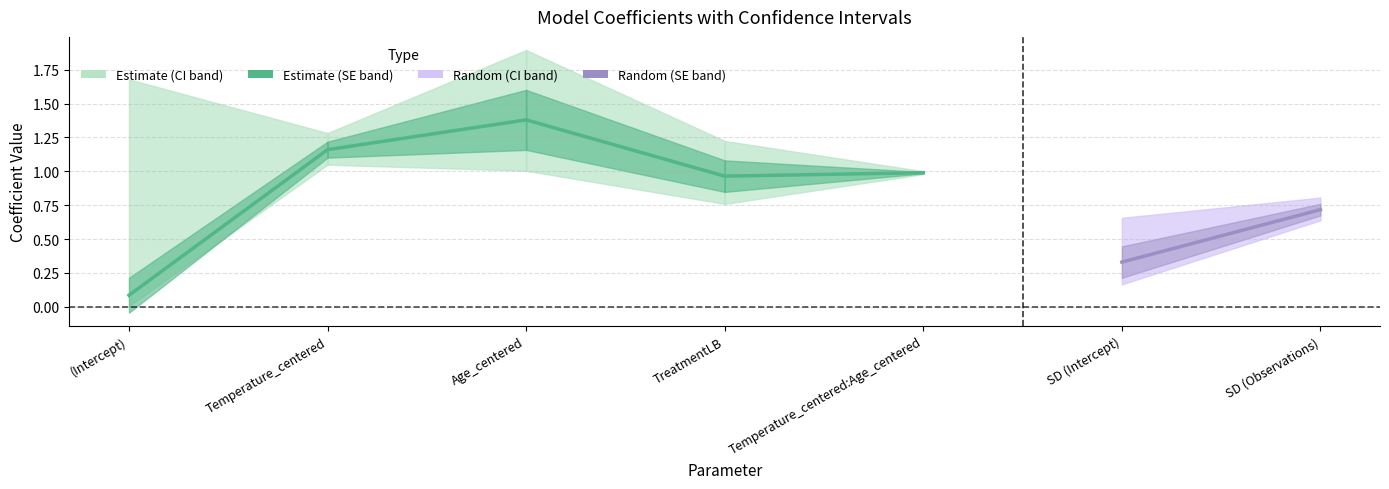

What is the highest value of the Coefficient series?

1.4